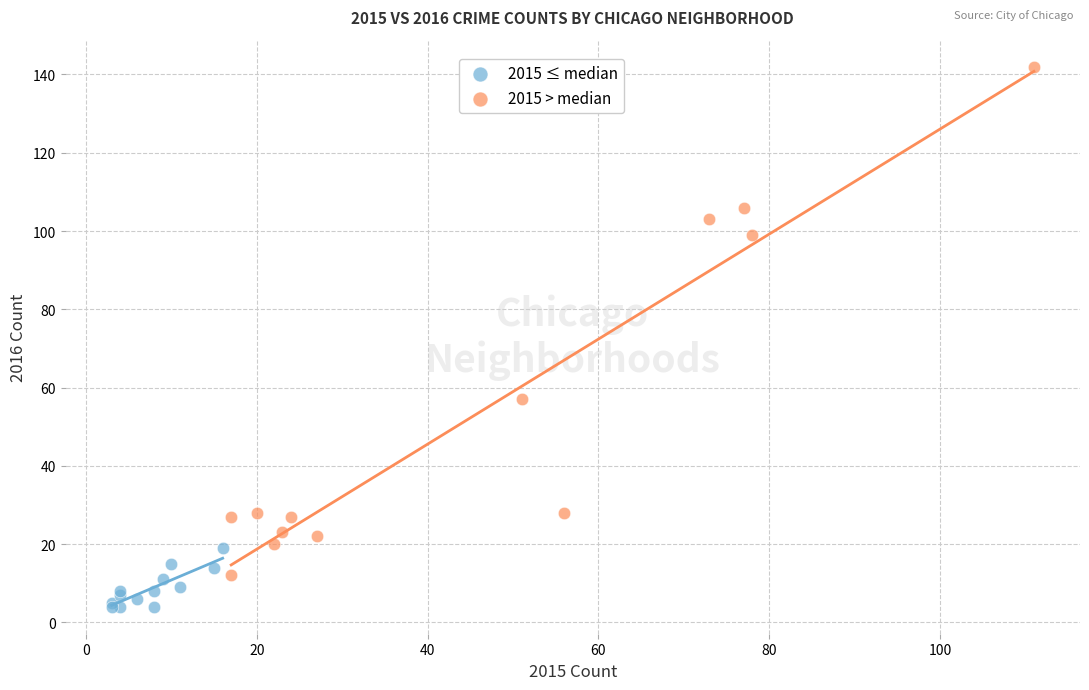

Which series reaches the maximum Y coordinate?

2015 > median